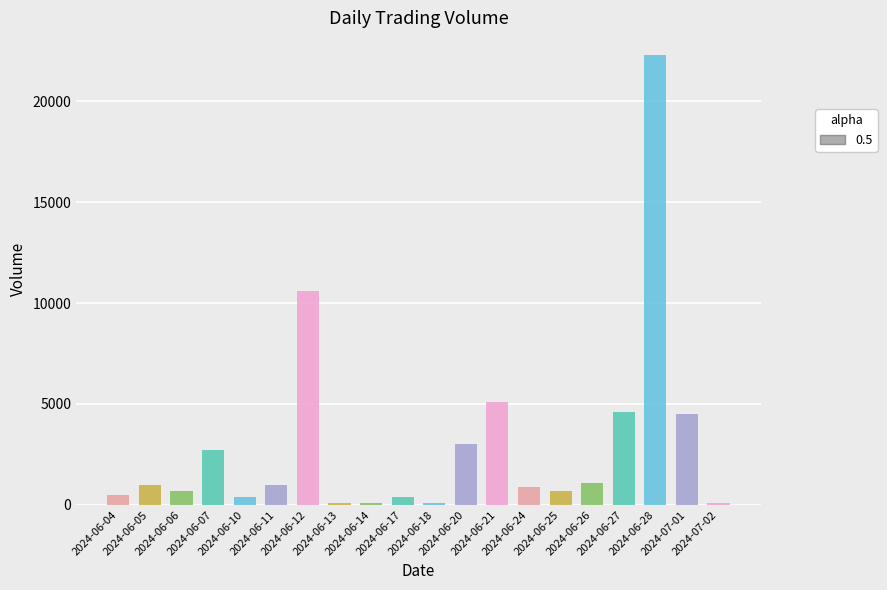

What is the greatest value displayed?

22300